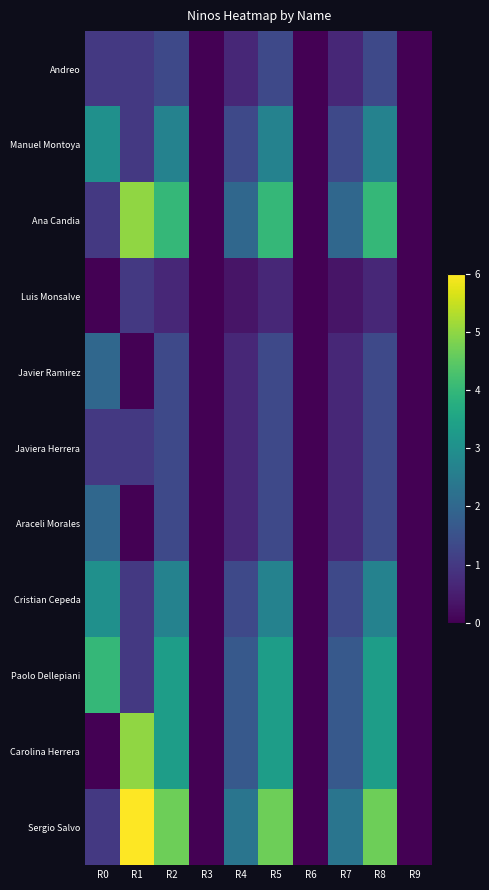

Which has a higher value, R4 or R3?

R4